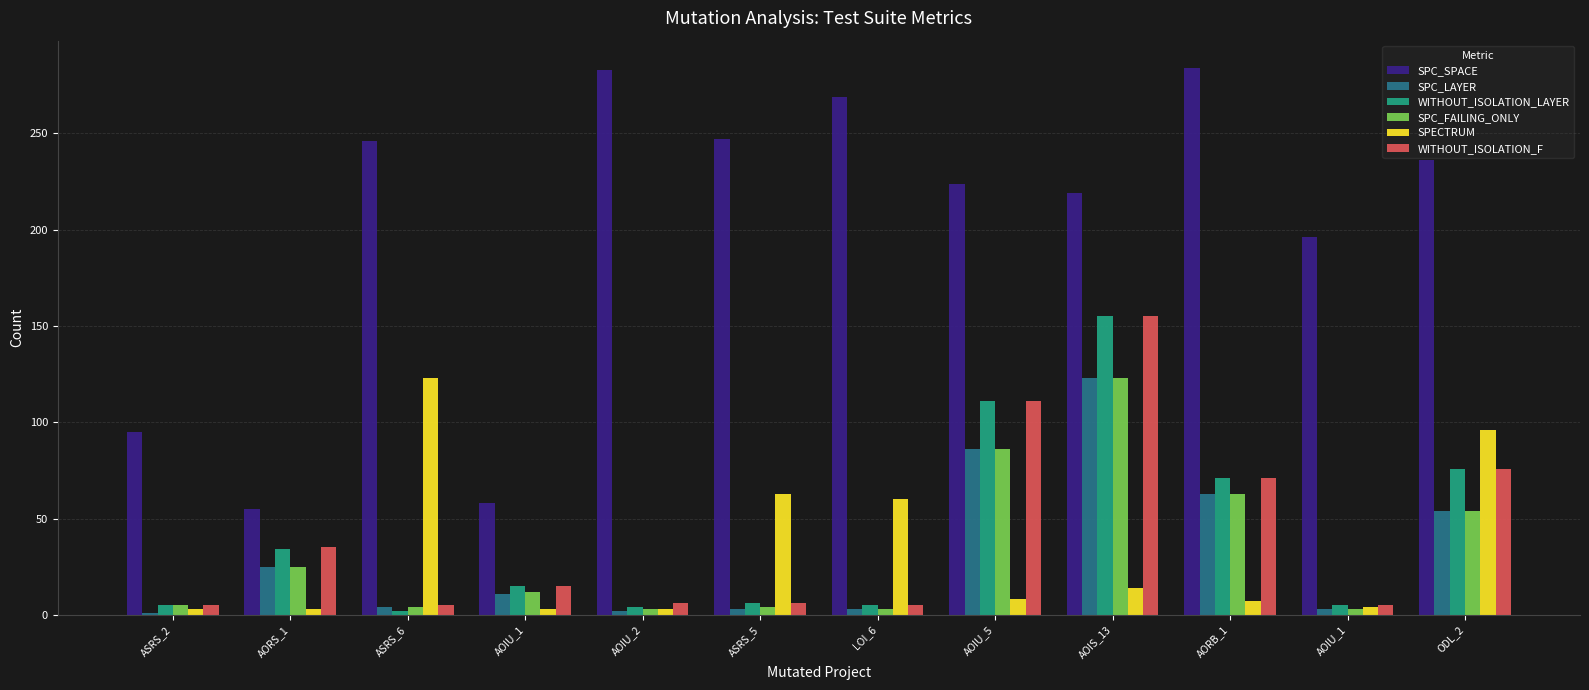

How many groups of bars are there?

12